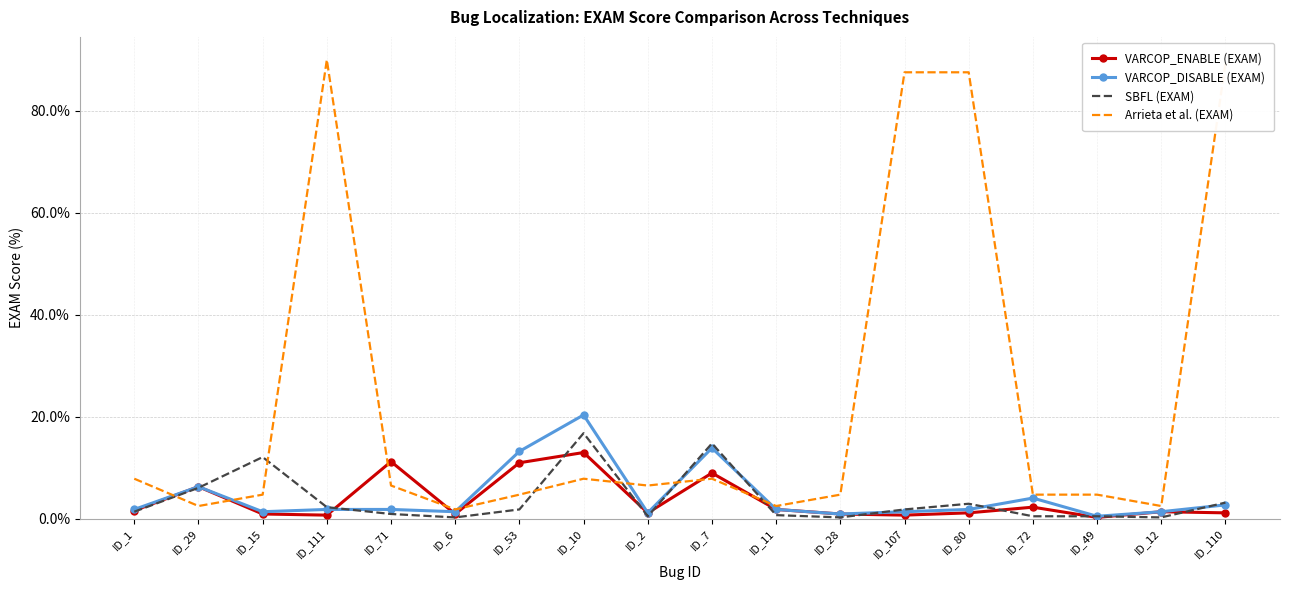

At which label does VARCOP_DISABLE (EXAM) first exceed 1?

ID_1